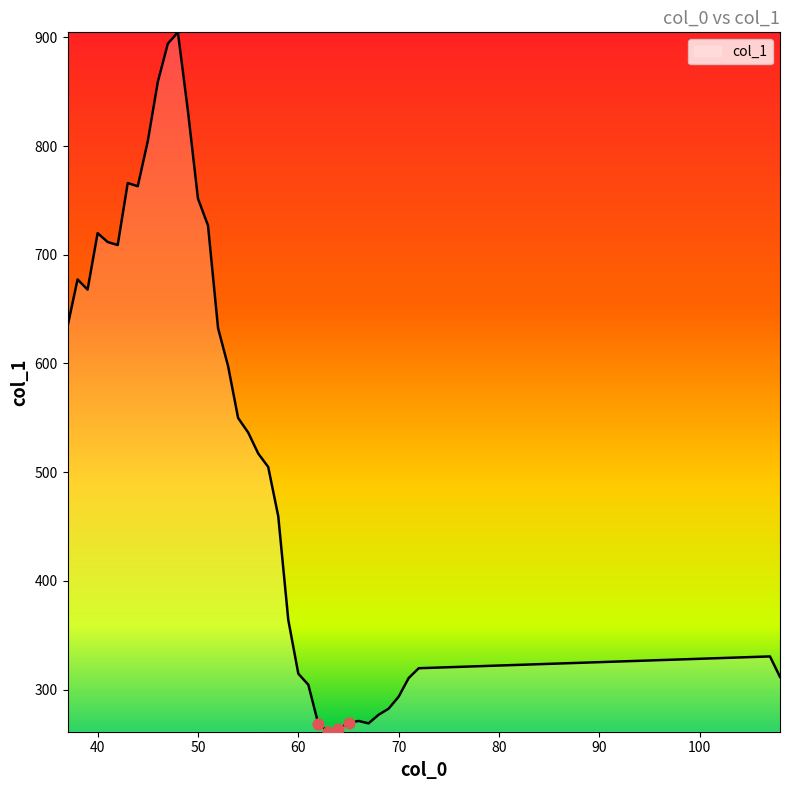

What is the greatest value displayed?

904.6